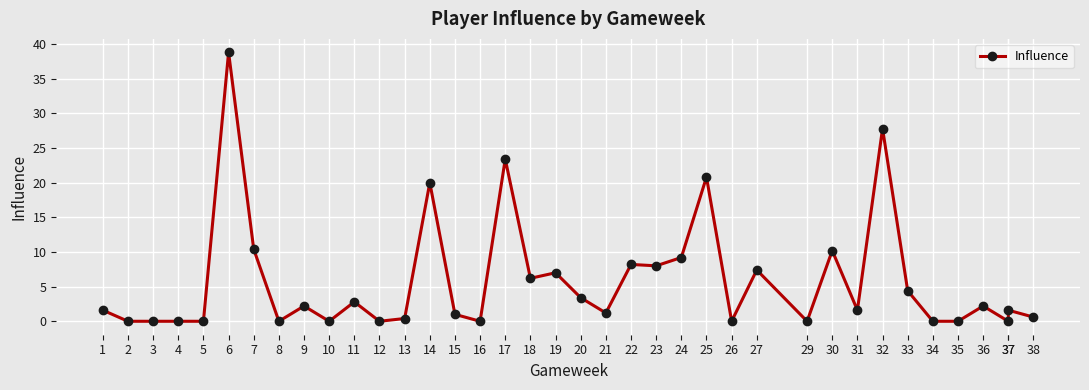

Reading right to left, what are all the values shown in this chart?

0.6	1.6	0.0	2.2	0.0	0.0	4.4	27.8	1.6	10.2	0.0	7.4	0.0	20.8	9.2	8.0	8.2	1.2	3.4	7.0	6.2	23.4	0.0	1.0	20.0	0.4	0.0	2.8	0.0	2.2	0.0	10.4	38.8	0.0	0.0	0.0	0.0	1.6